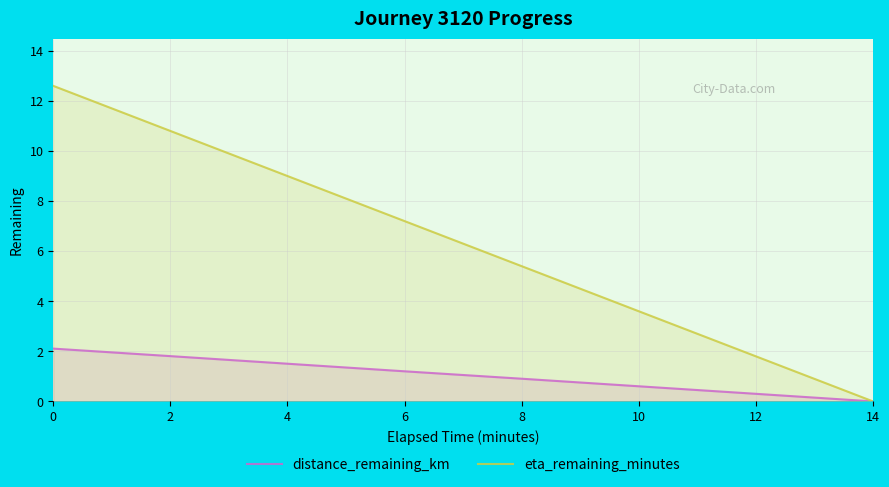

Which category has the lowest value across all series?

14